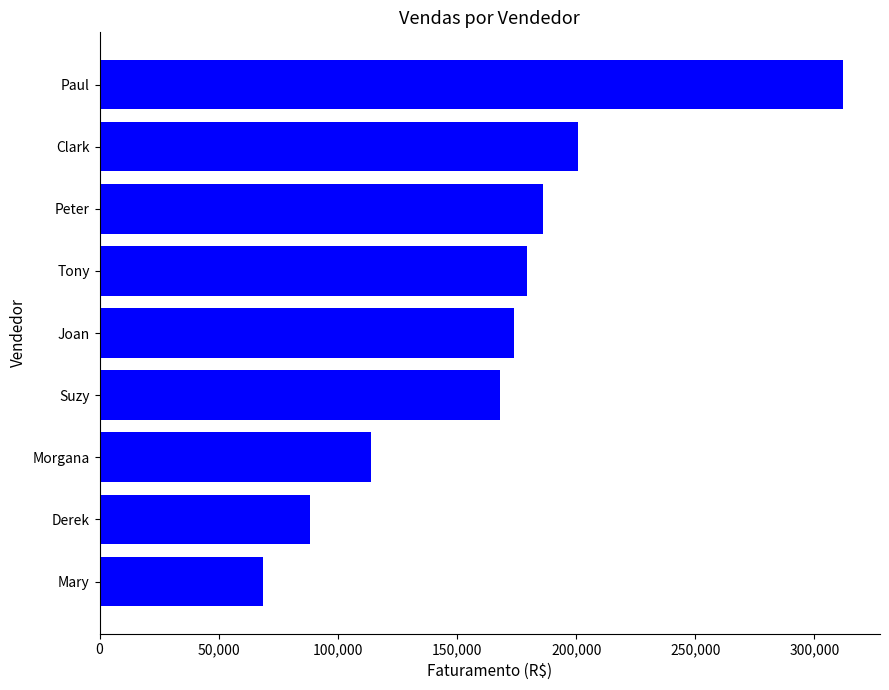

Rank the categories by value from lowest to highest.

Mary, Derek, Morgana, Suzy, Joan, Tony, Peter, Clark, Paul